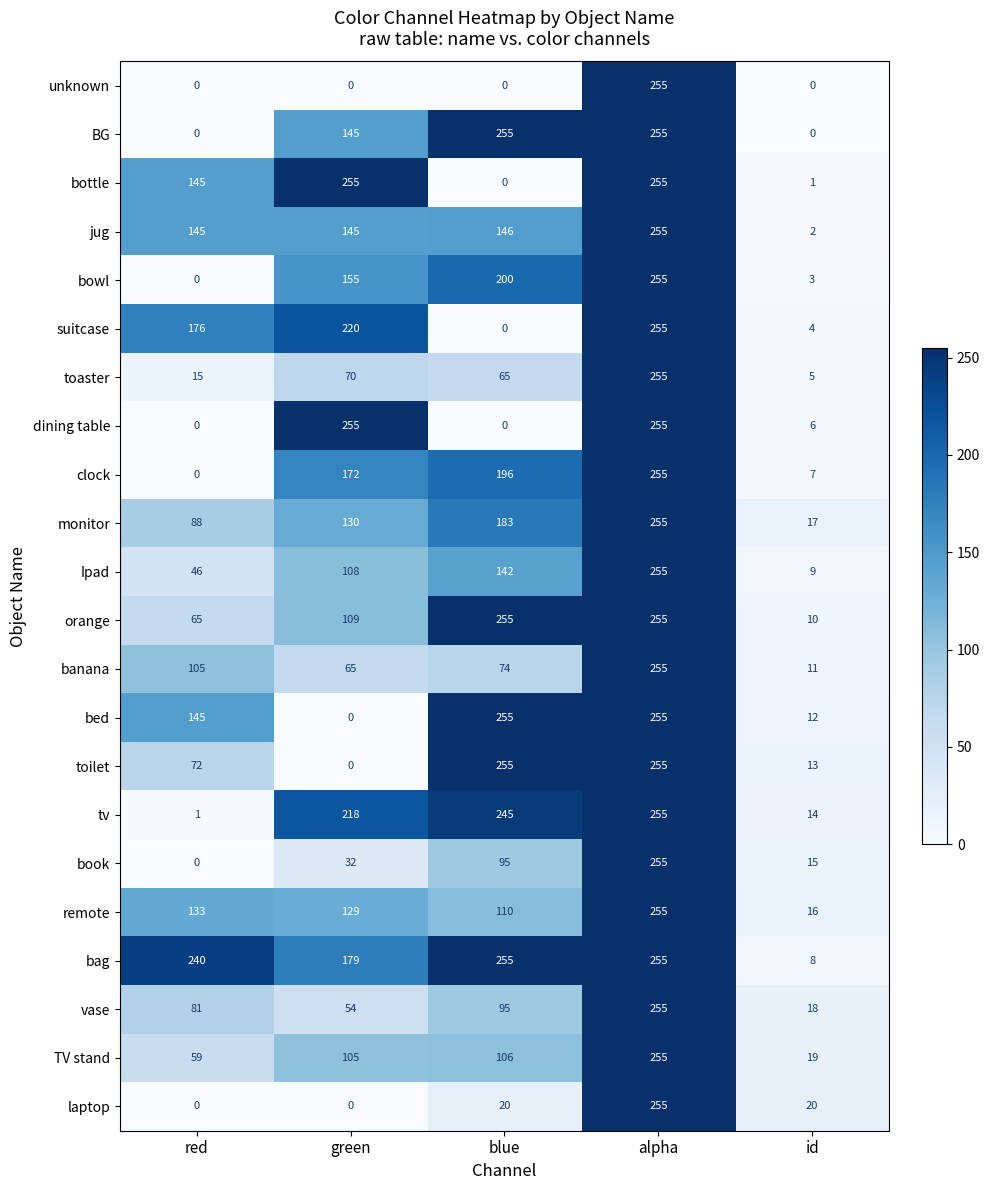

The value of Ipad at id is 9. True or false?

True